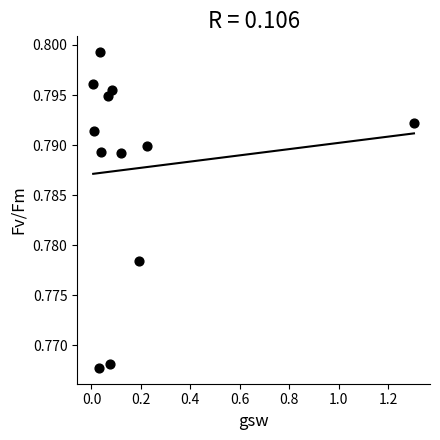

What is the range of X values (max minus min)?

1.3